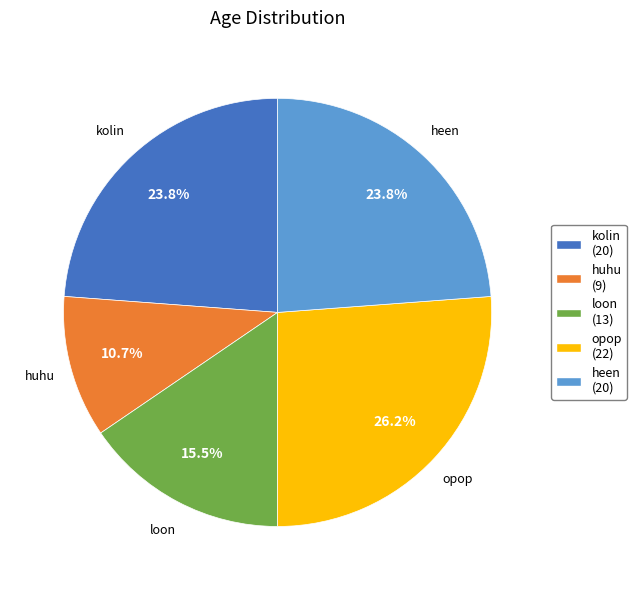

The huhu slice represents 11% of the pie. True or false?

True